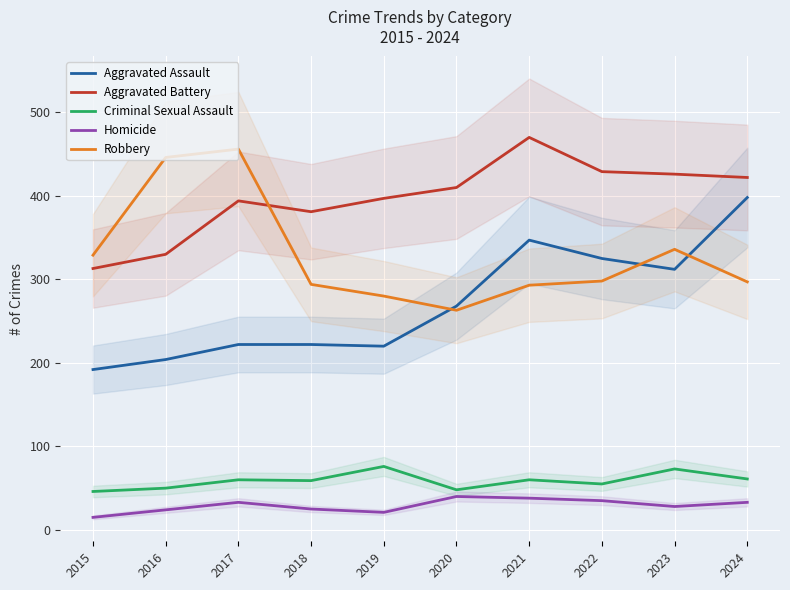

Is the value of Aggravated Assault at 2023 greater than the value of Criminal Sexual Assault at 2020?

Yes